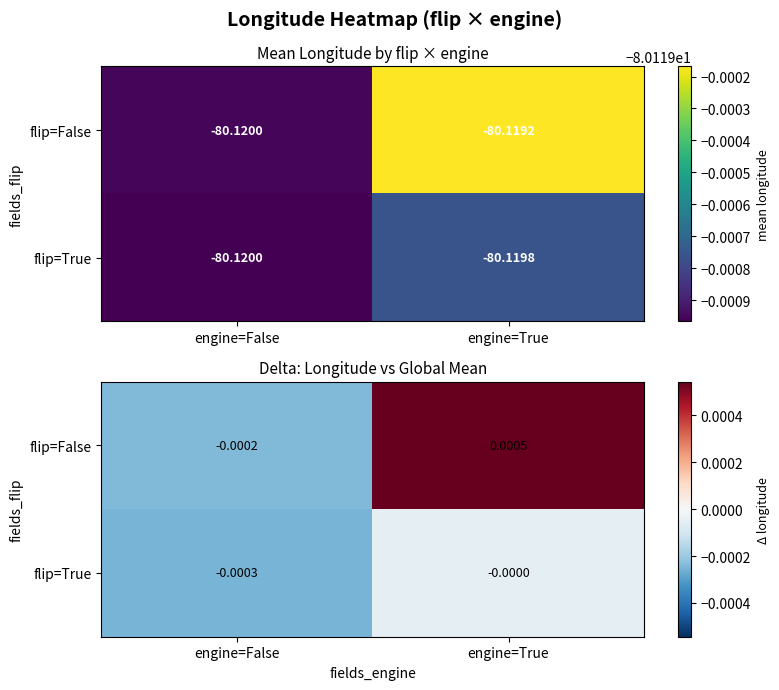

Between engine=True and engine=False, which is larger?

engine=True